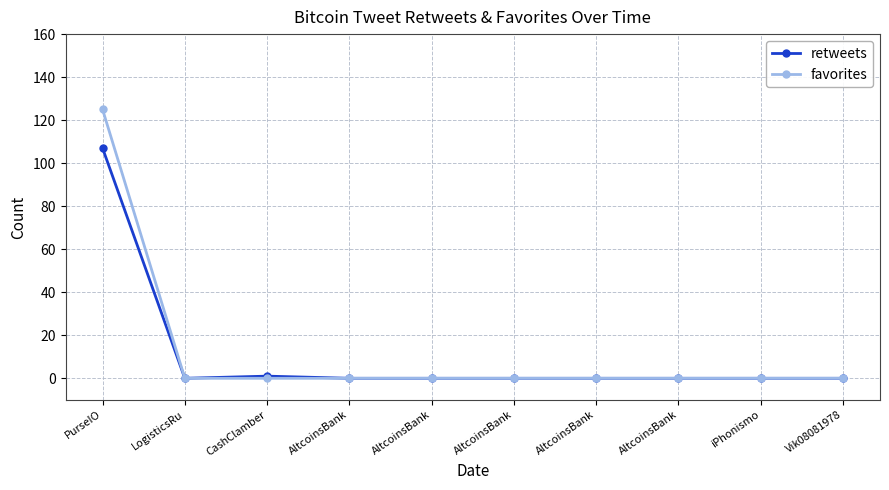

Count the number of data series in this chart.

2